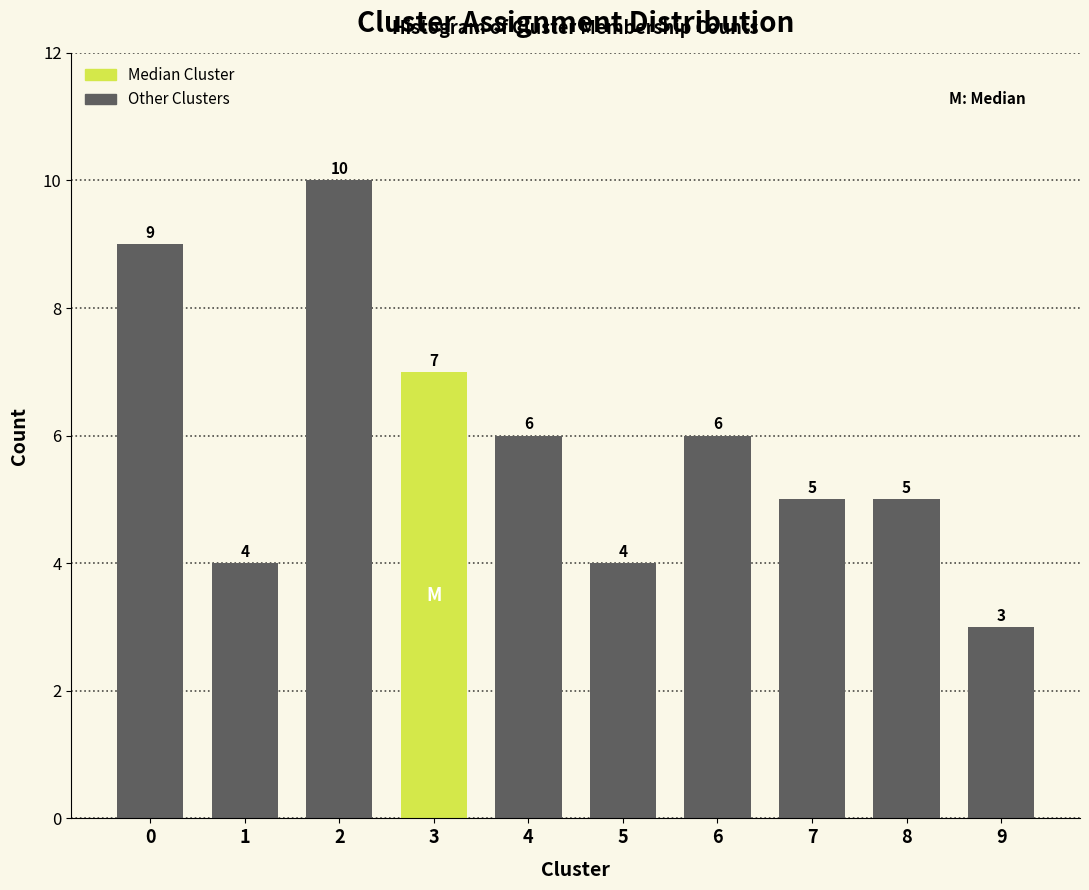

Reading left to right, what are all the values shown in this chart?

0=9	1=4	2=10	3=7	4=6	5=4	6=6	7=5	8=5	9=3